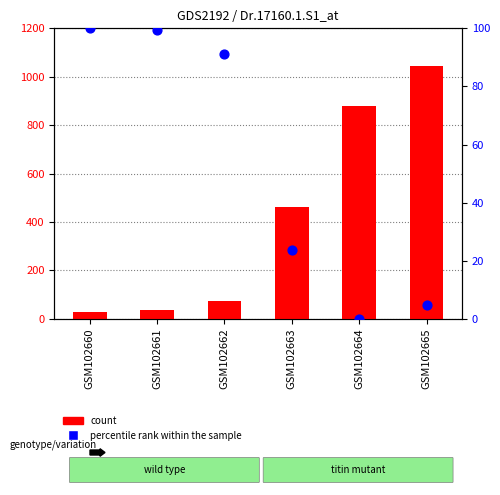

Which series reaches the maximum Y coordinate?

count